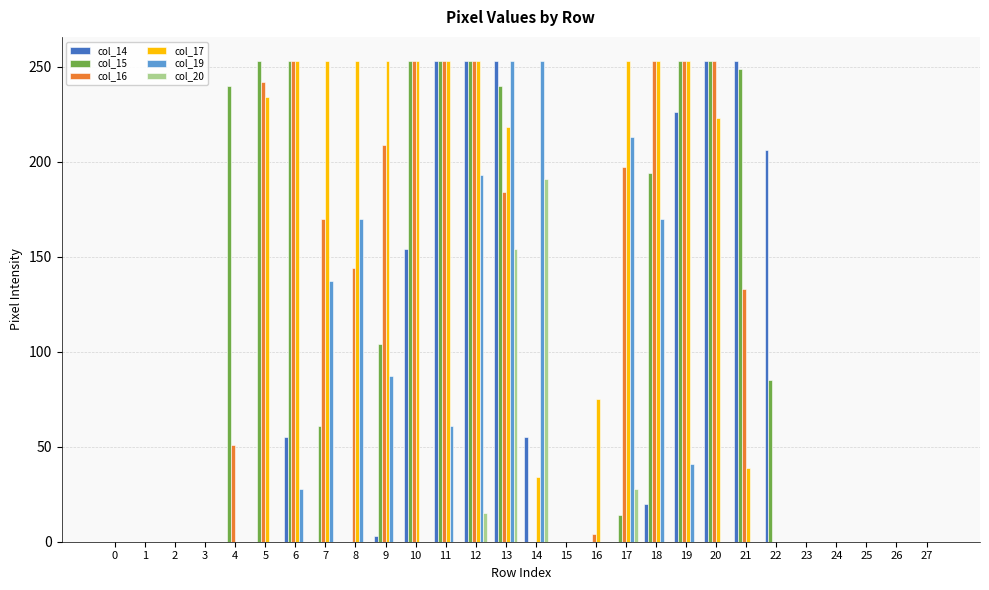

Which series changed the most between 5 and 26?

col_15